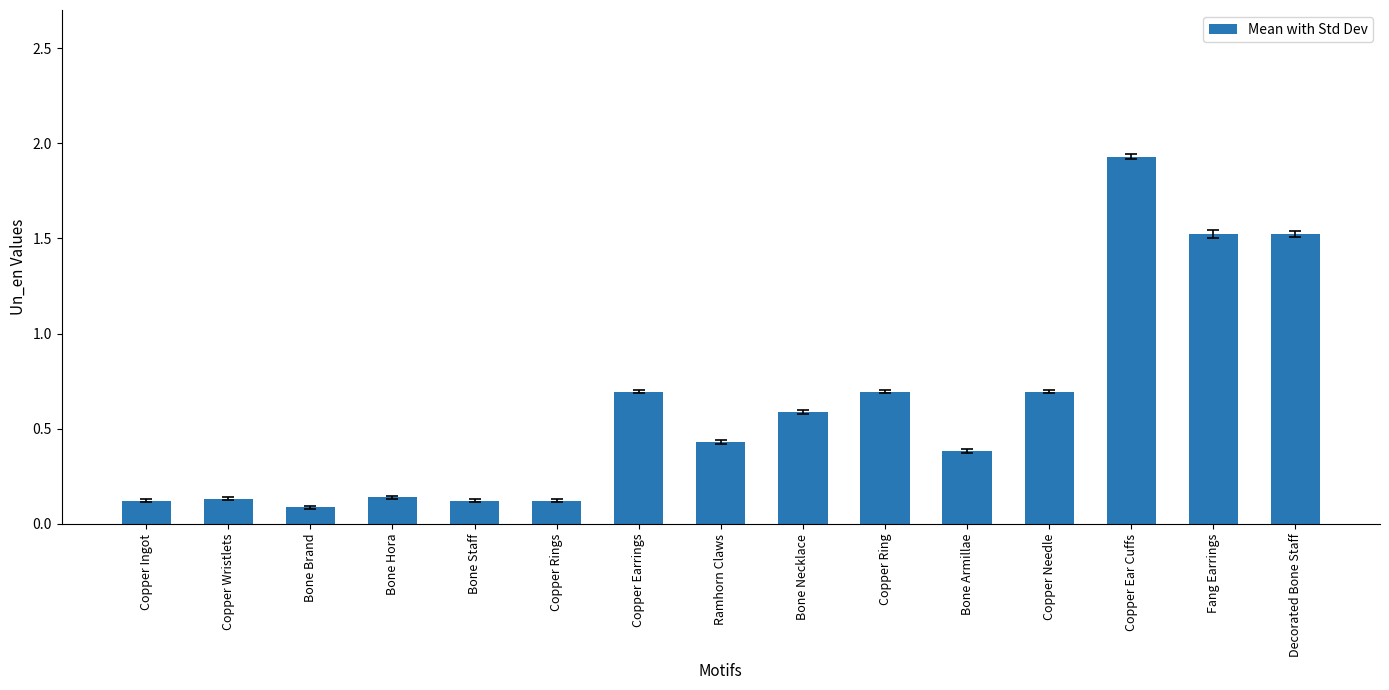

How many bars are there in total?

15